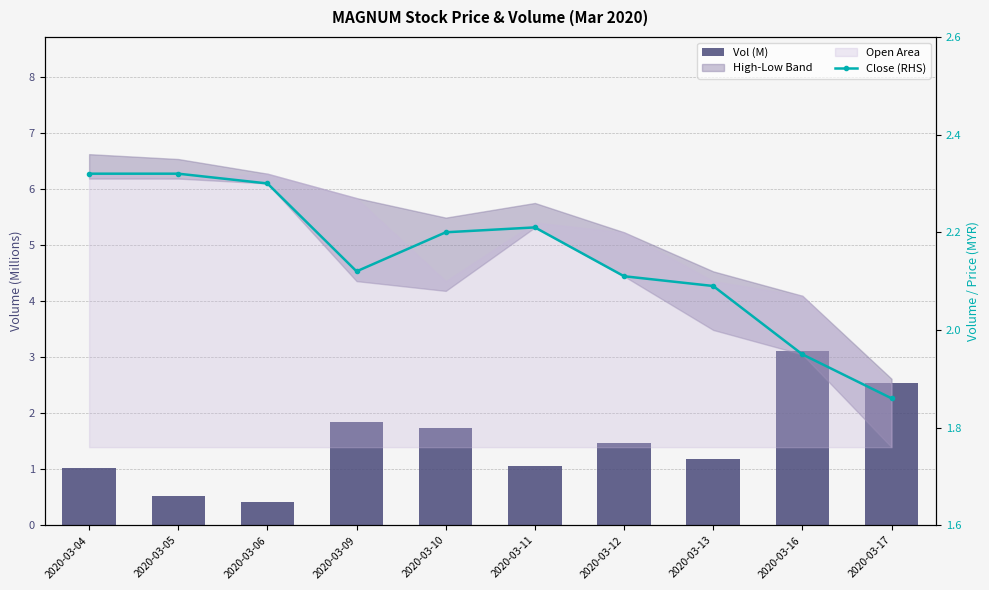

What is the difference between the maximum and minimum values in the Close (RHS) series?

0.5